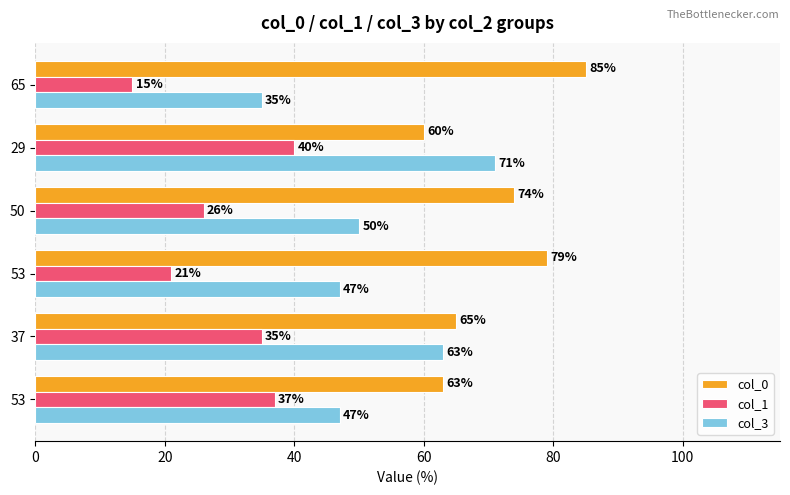

What are all the series names shown in the legend?

col_0, col_1, col_3